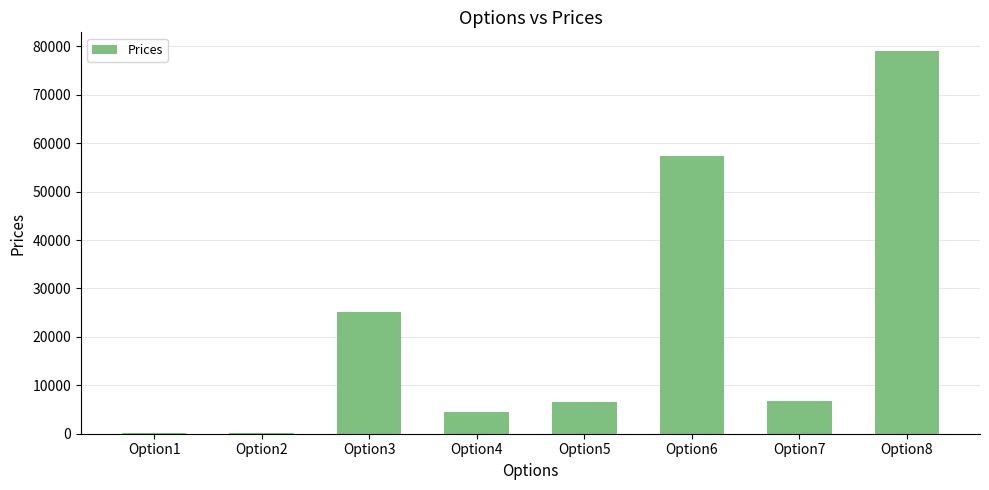

What is the sum of all values?

179782